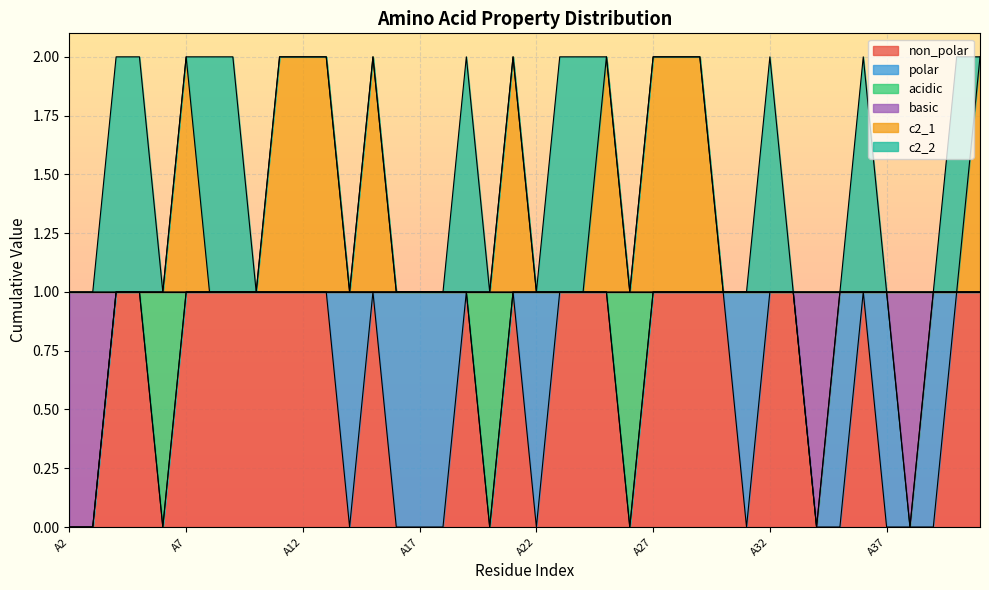

What are all the series names shown in the legend?

non_polar, polar, acidic, basic, c2_1, c2_2